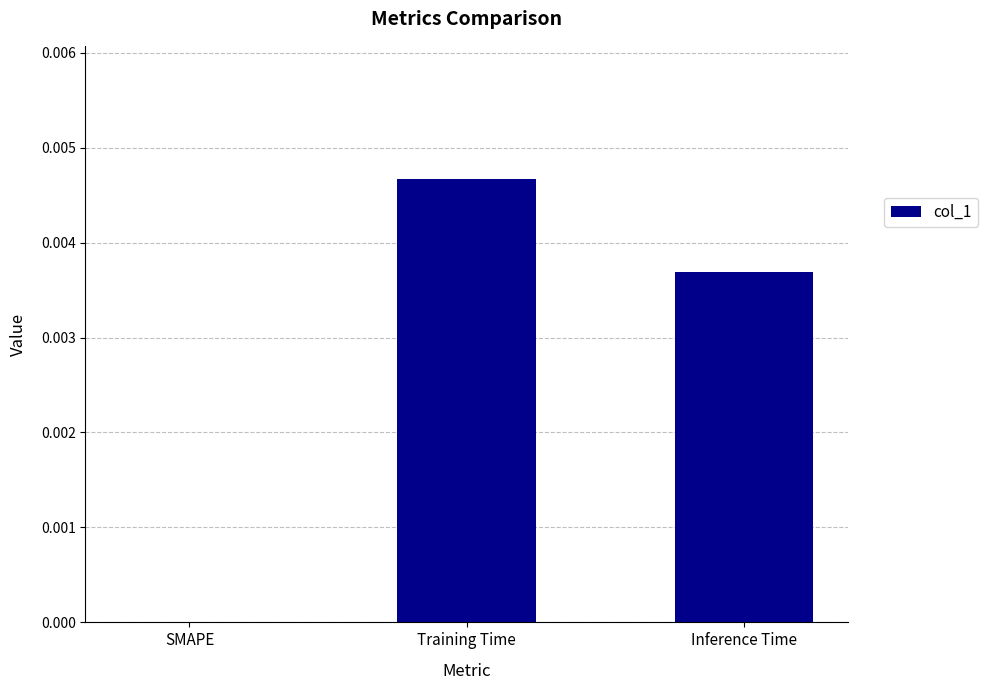

Between SMAPE and Training Time, which is larger?

Training Time